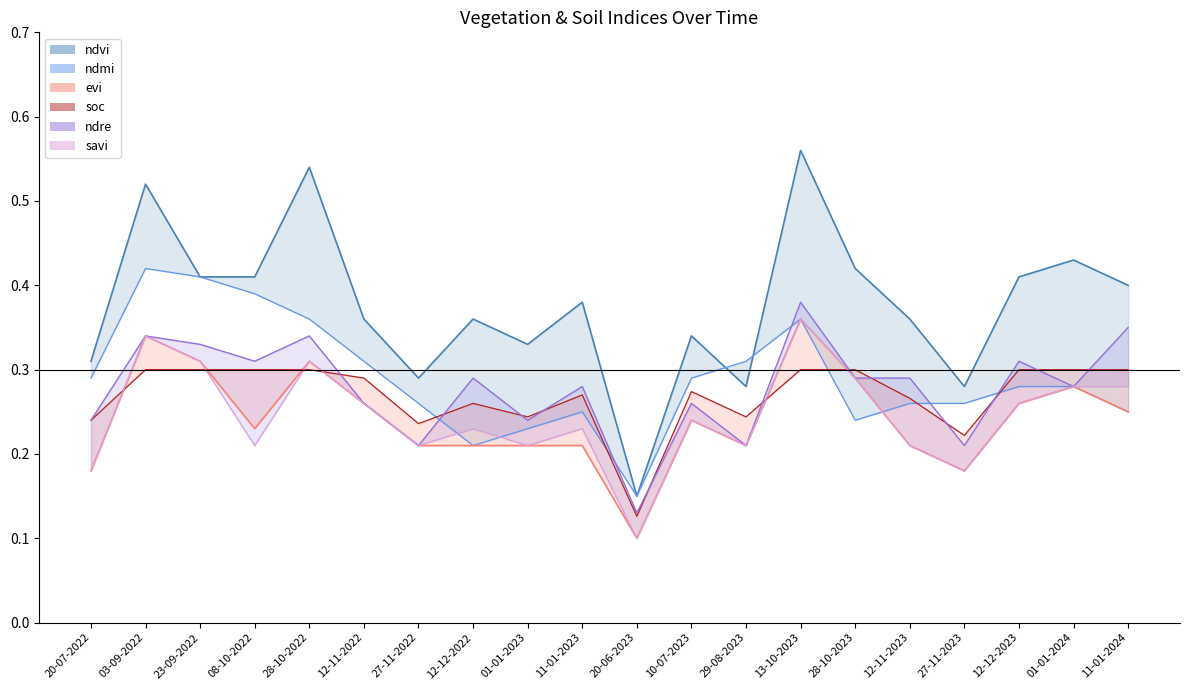

What is the total value across all series at 12-11-2023?

1.6